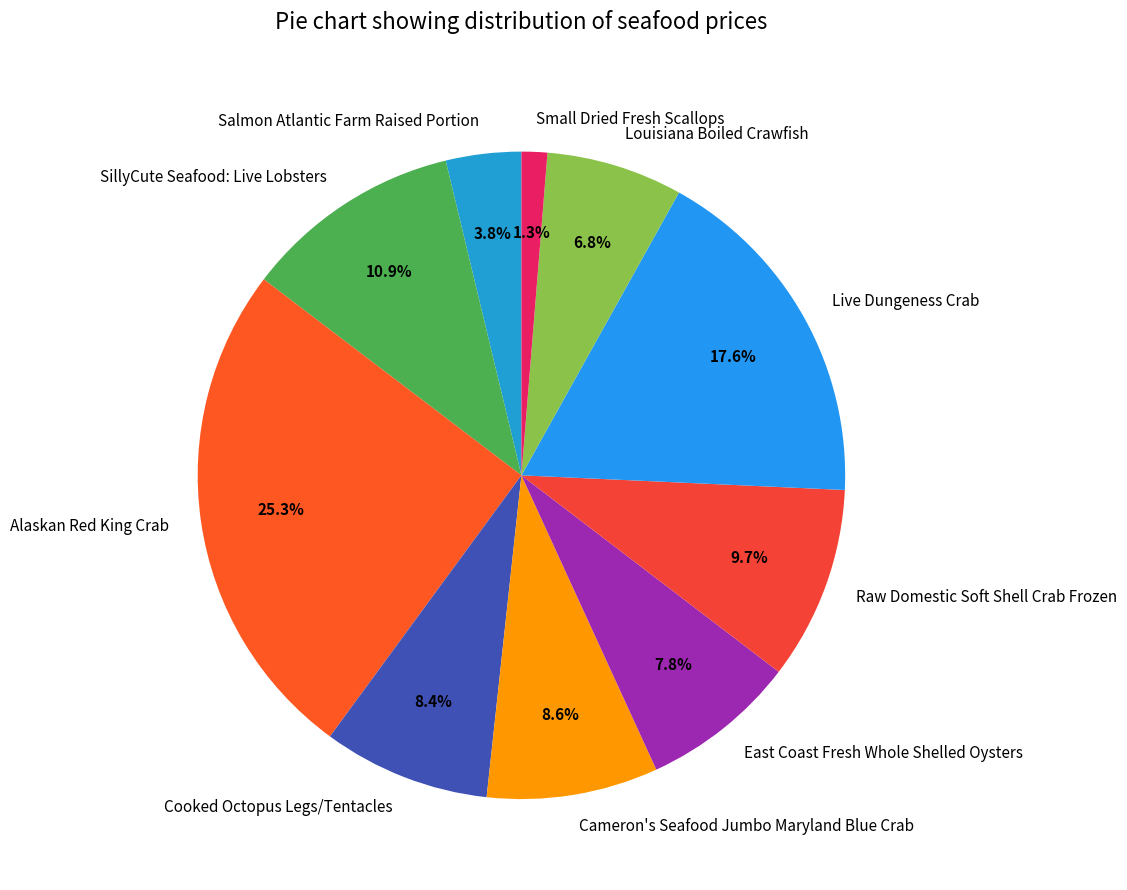

Does any single category account for the majority?

No